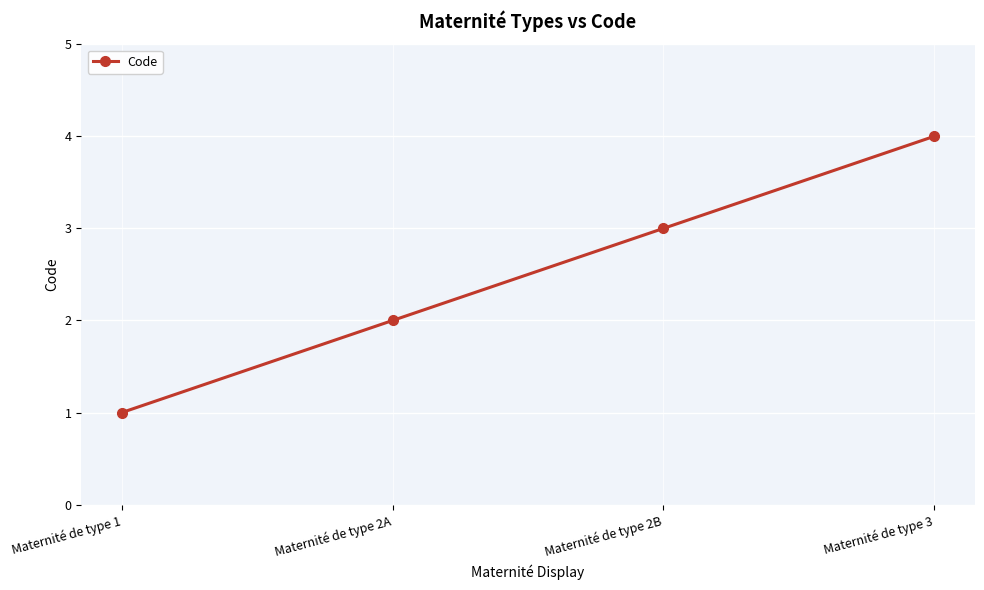

Is this an area chart (filled region under the line)?

No